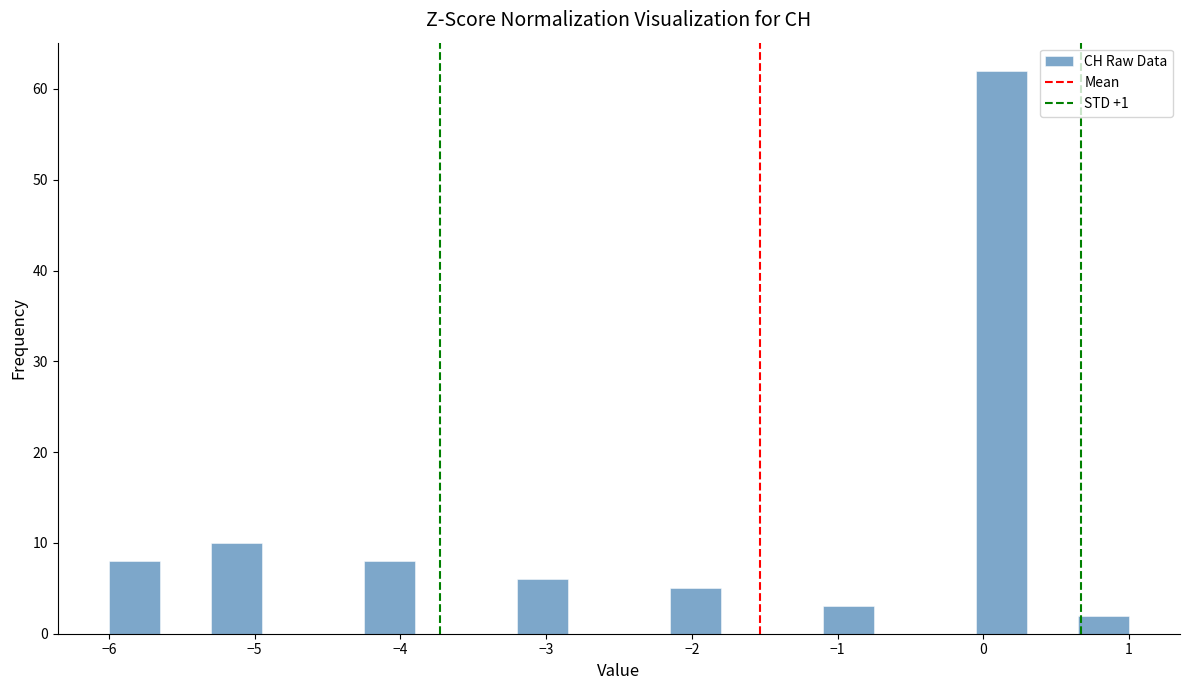

Around what value on the x-axis is the tallest bar? Give the approximate position of its centre, as read against the axis.

0.1